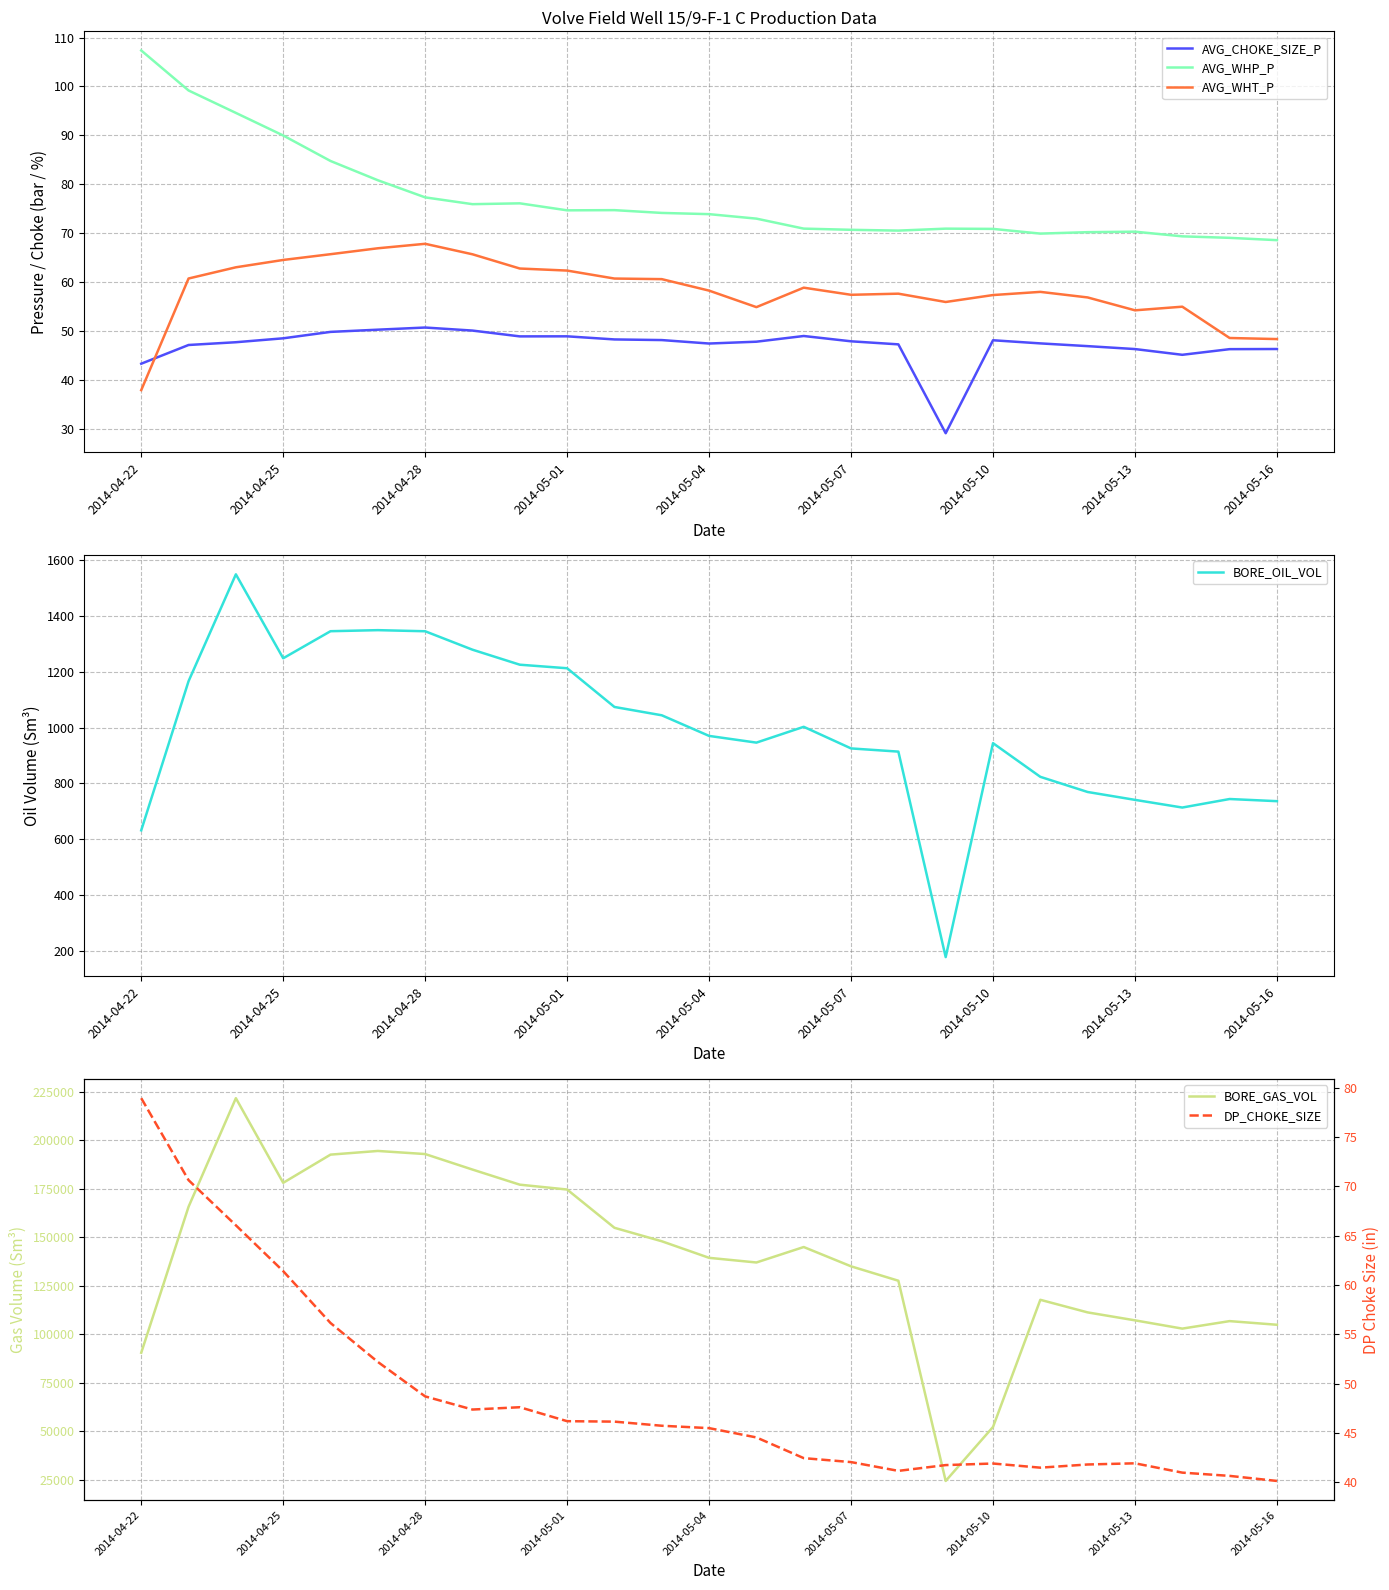

At which label is AVG_CHOKE_SIZE_P closest to 39?

2014-04-22